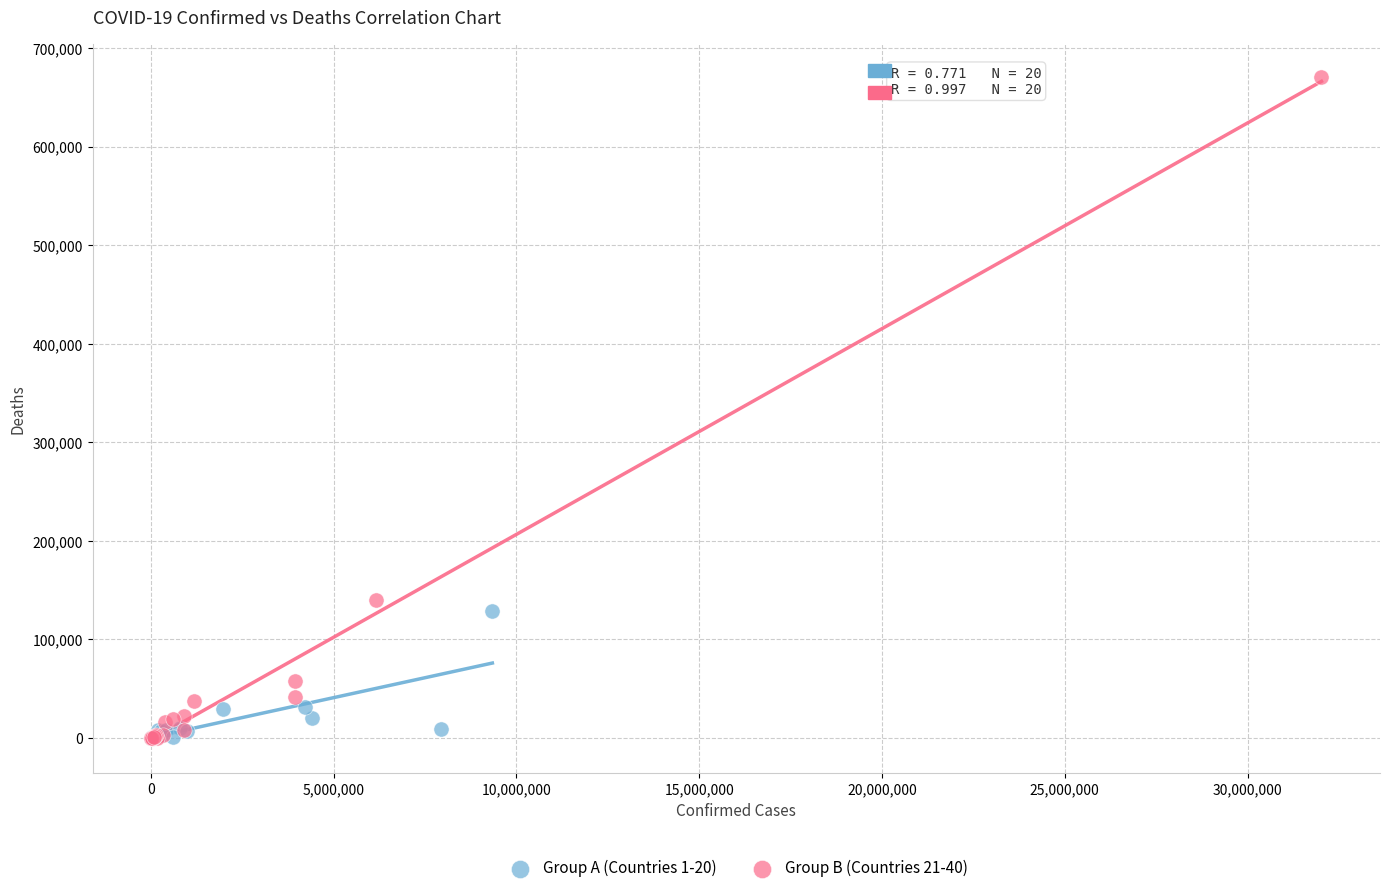

Which series has the largest Y range (max minus min)?

Group B (Countries 21-40)